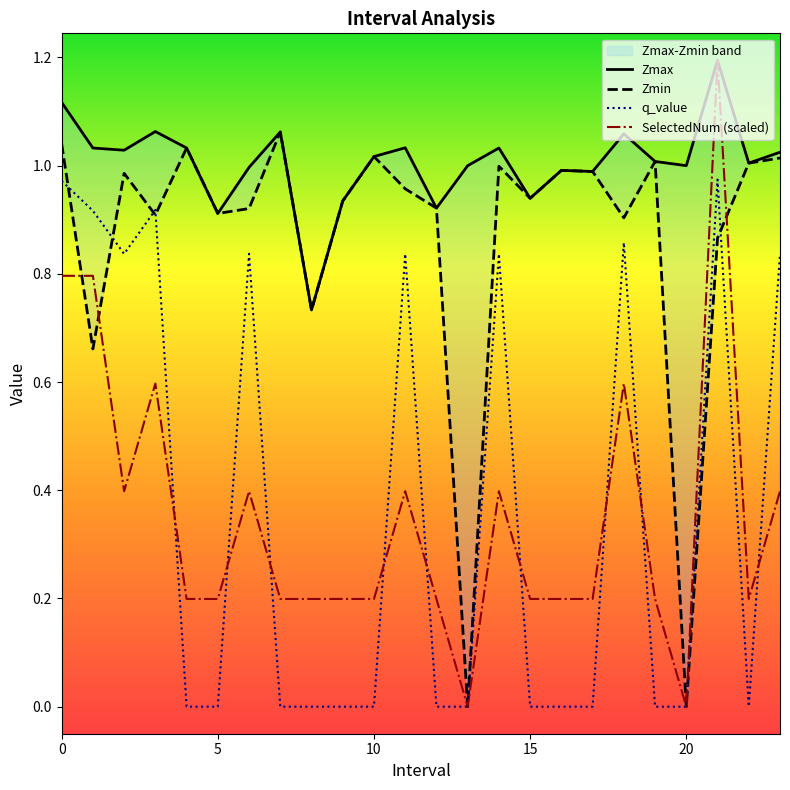

Which series ends up on top after the final intersection of Zmin and q_value?

Zmin